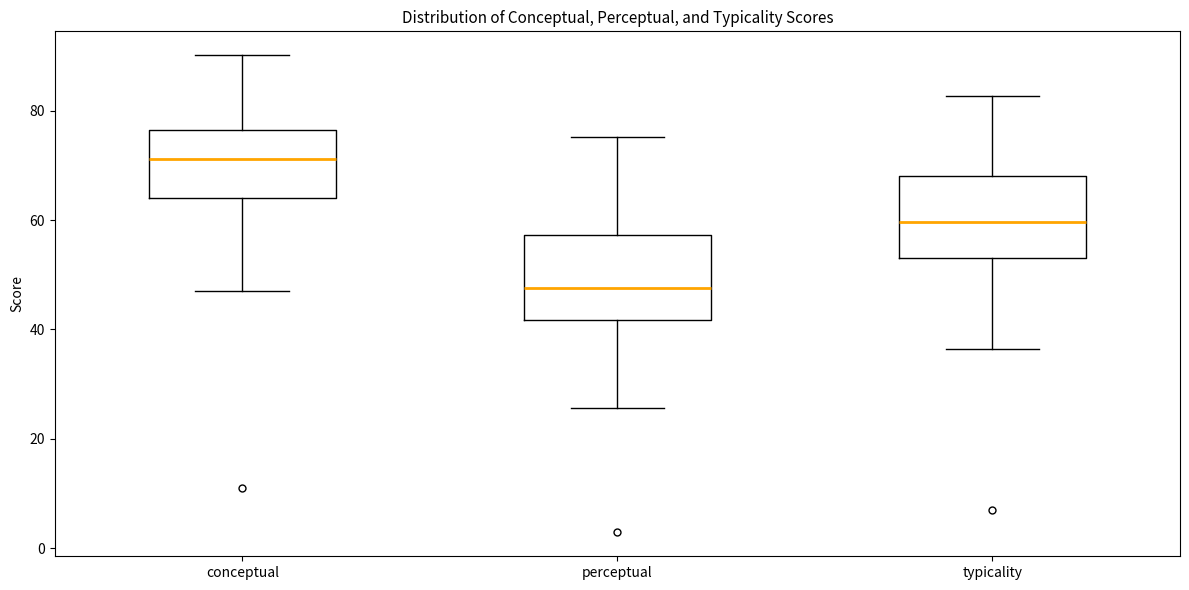

Reading left to right, read every box against the y-axis: the position of its median line, the range the box covers, and the ends of its whiskers. The values are not printed on the chart, so give them approximately, as read against the axis.

conceptual: median 72, box 64 to 76, whiskers 48 to 90
perceptual: median 48, box 42 to 58, whiskers 26 to 76
typicality: median 60, box 54 to 68, whiskers 36 to 82